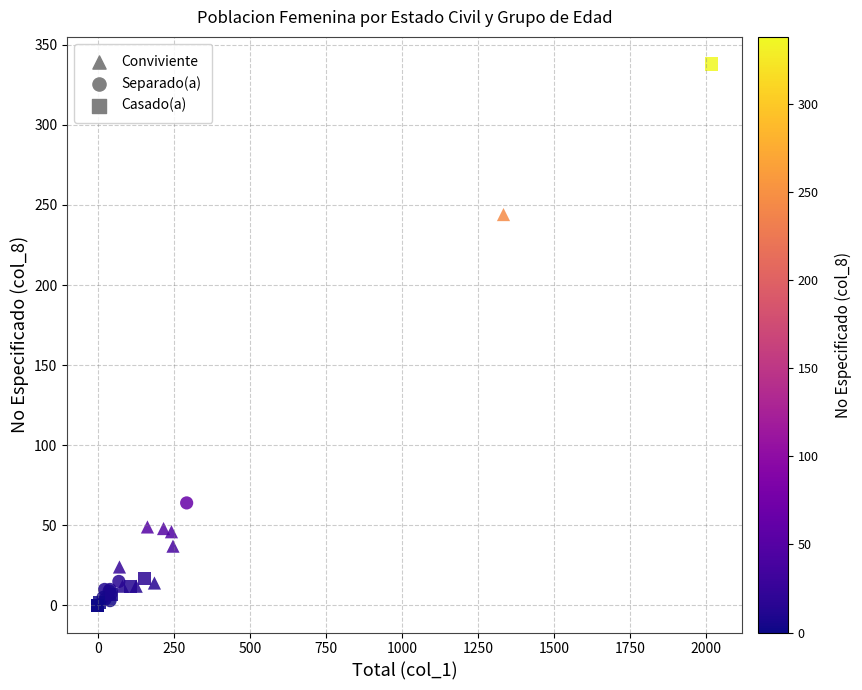

Which series reaches the maximum Y coordinate?

Casado(a)